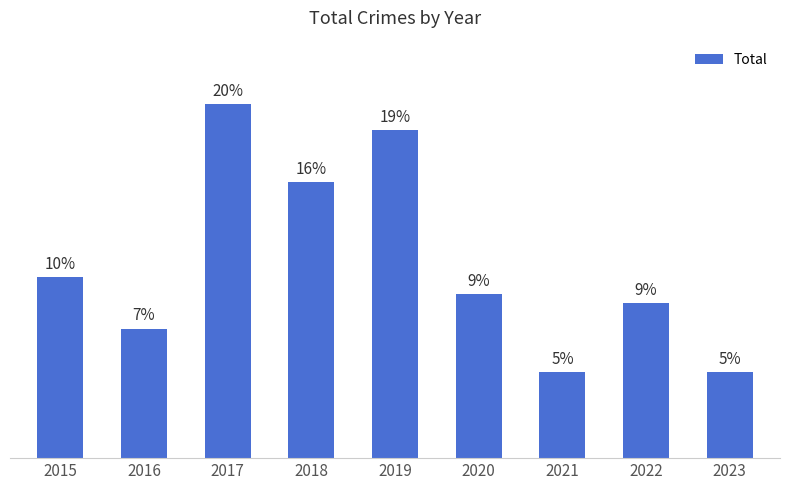

List the labels in order of value, smallest first.

2021, 2023, 2016, 2022, 2020, 2015, 2018, 2019, 2017